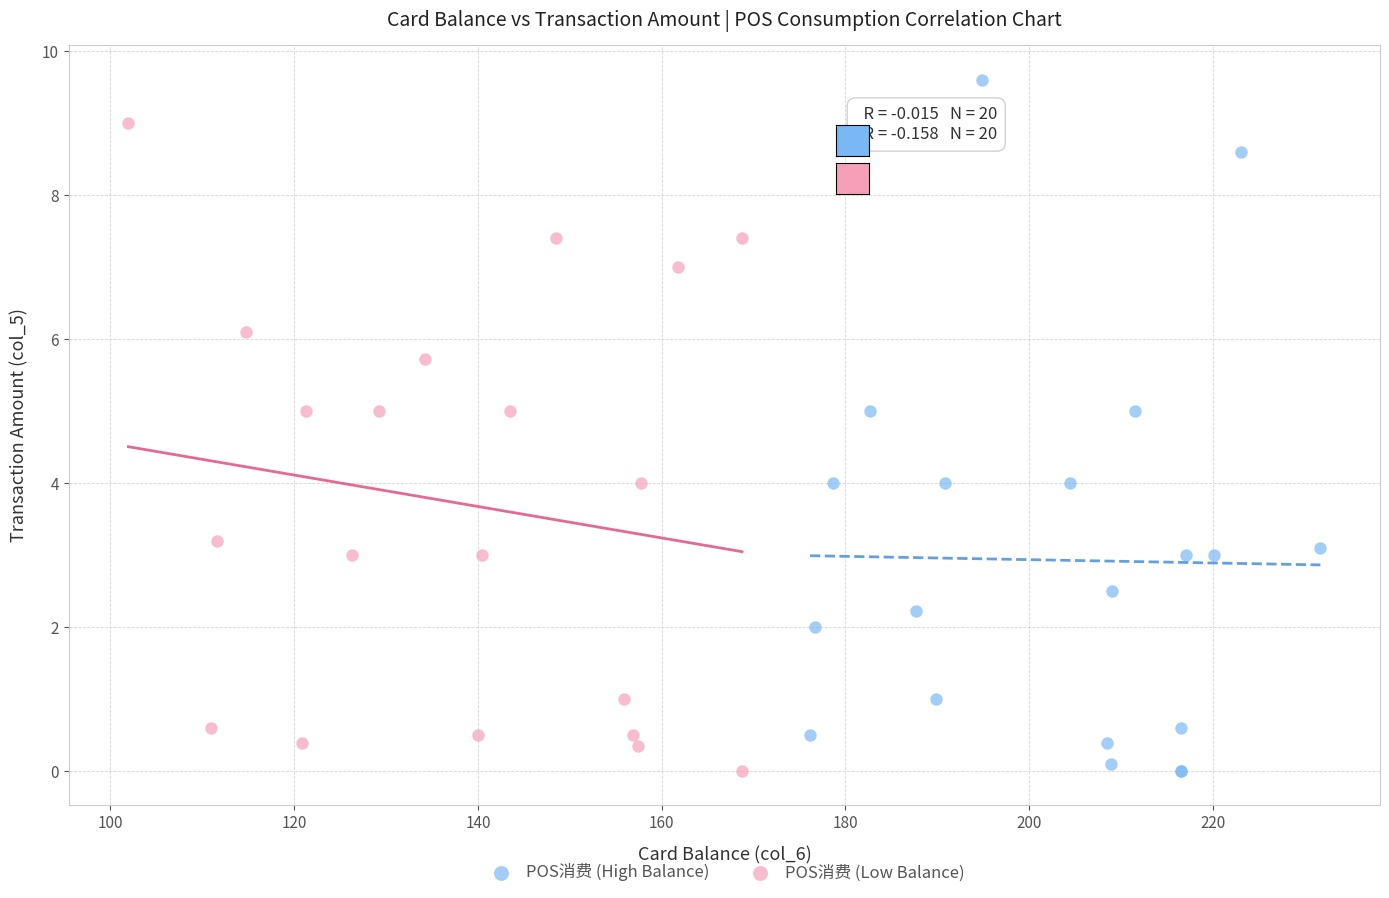

Which series contains the highest Y value?

POS消费 (High Balance)